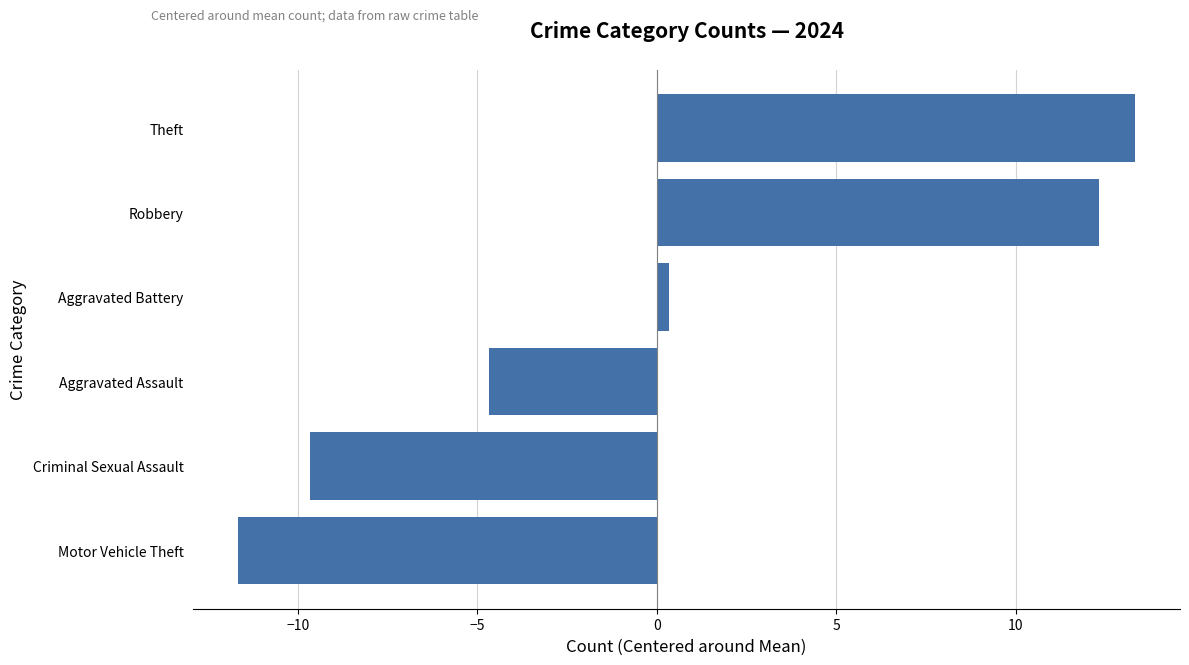

What is the minimum value shown in the chart?

-11.7